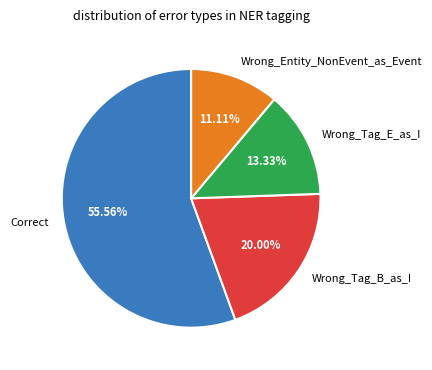

What is the largest slice in the pie chart?

Correct